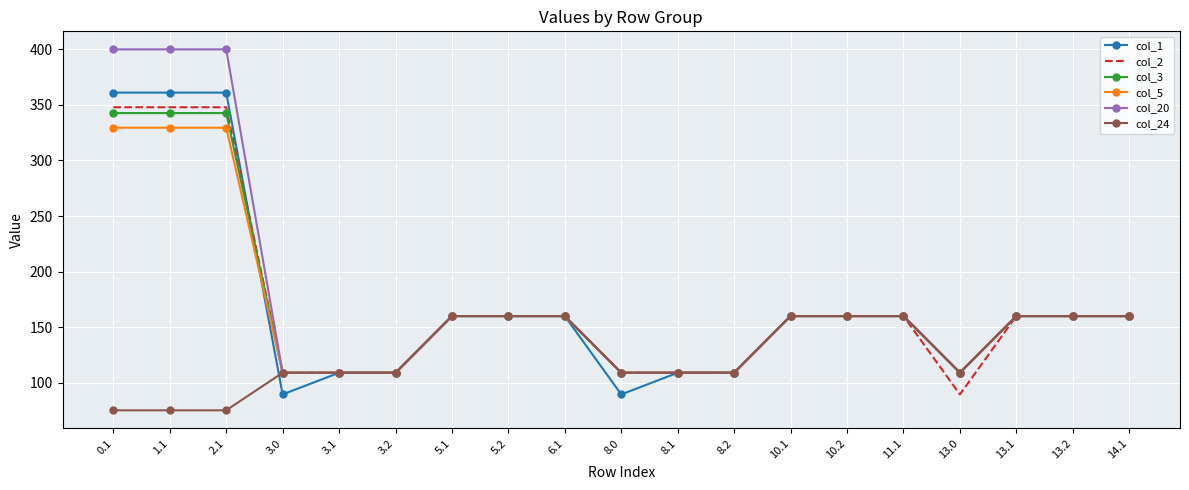

What position from the left is 13.0?

16